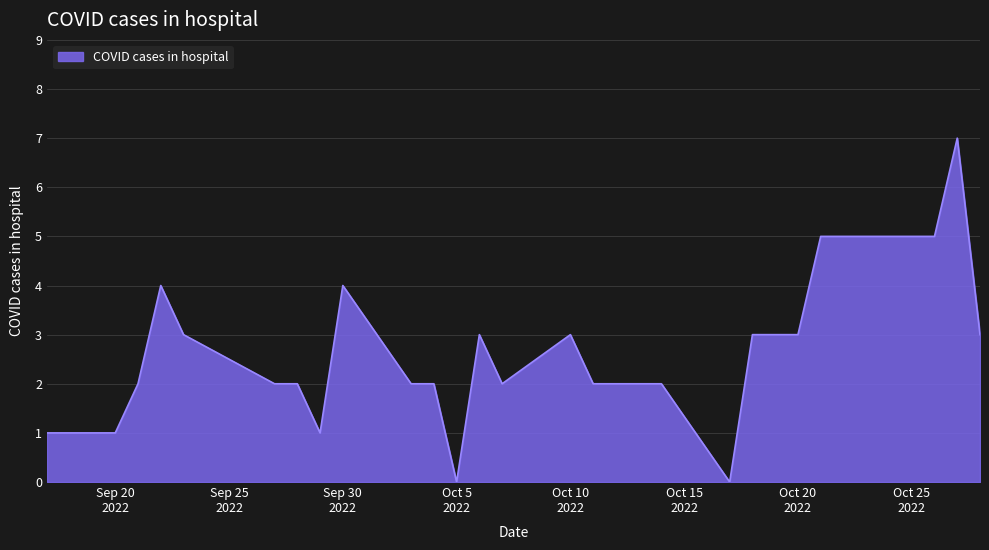

What is the difference between the maximum and minimum values?

7